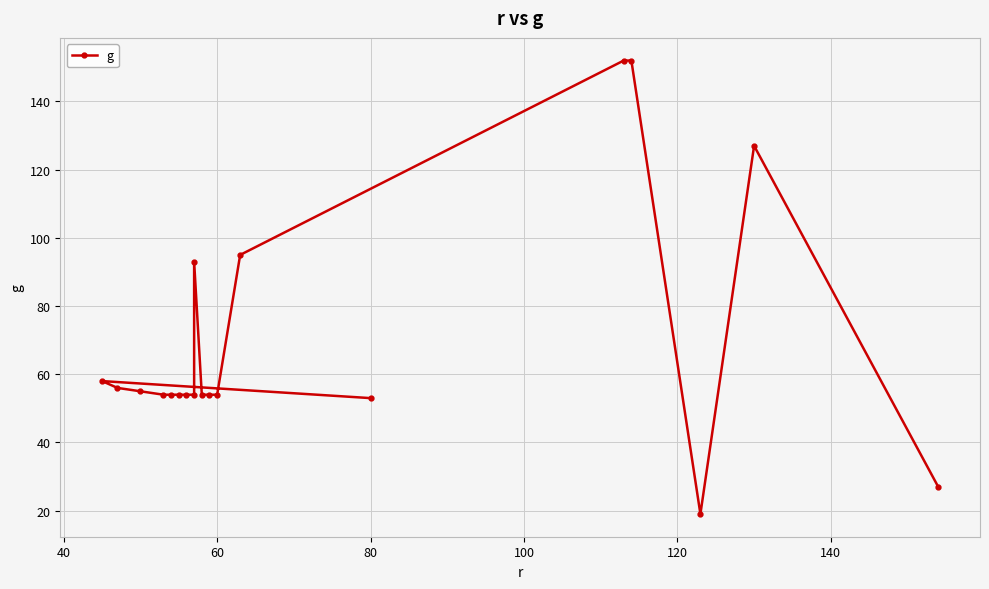

What is the difference between the second highest and minimum values?

133